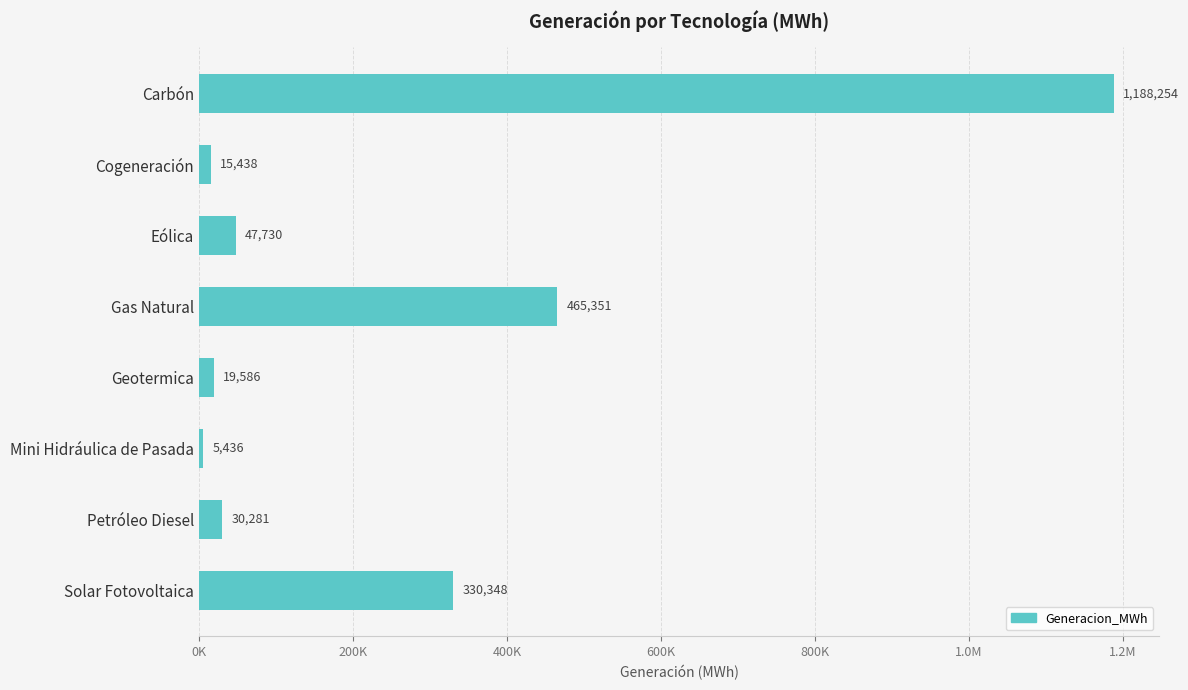

What is the greatest value displayed?

1188253.6